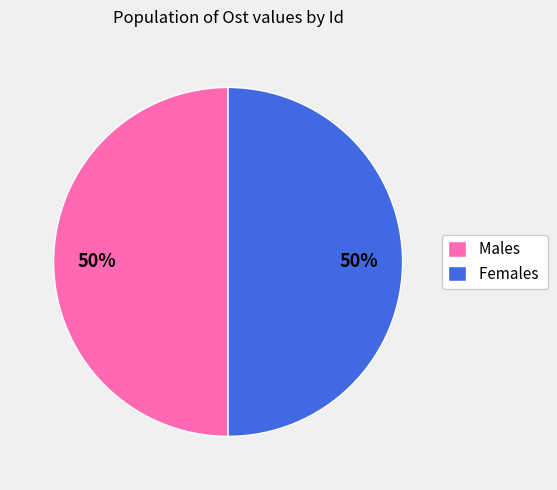

Do Females and Males together represent more than half of the pie?

Yes